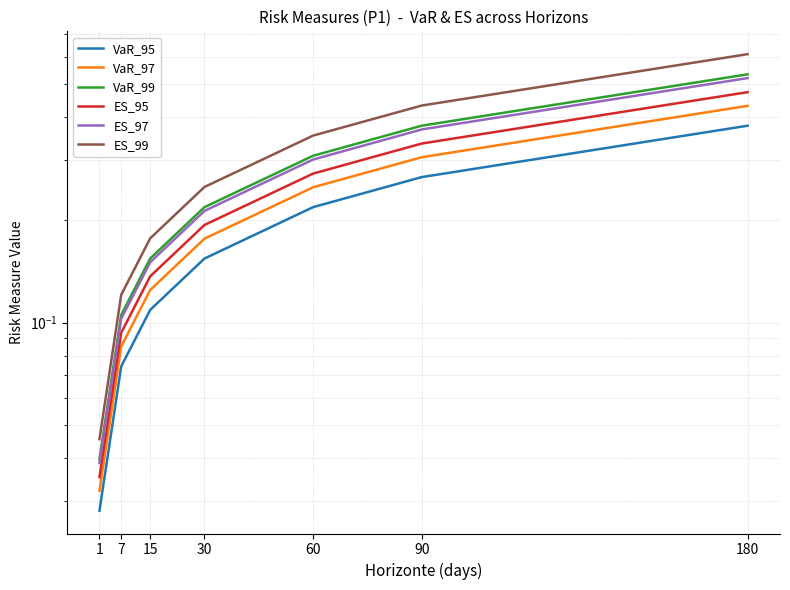

Which category has the lowest value in the ES_97 series?

1